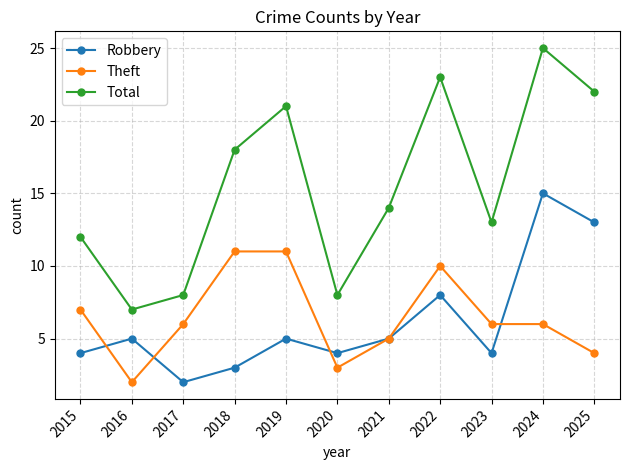

How many series are shown in this chart?

3